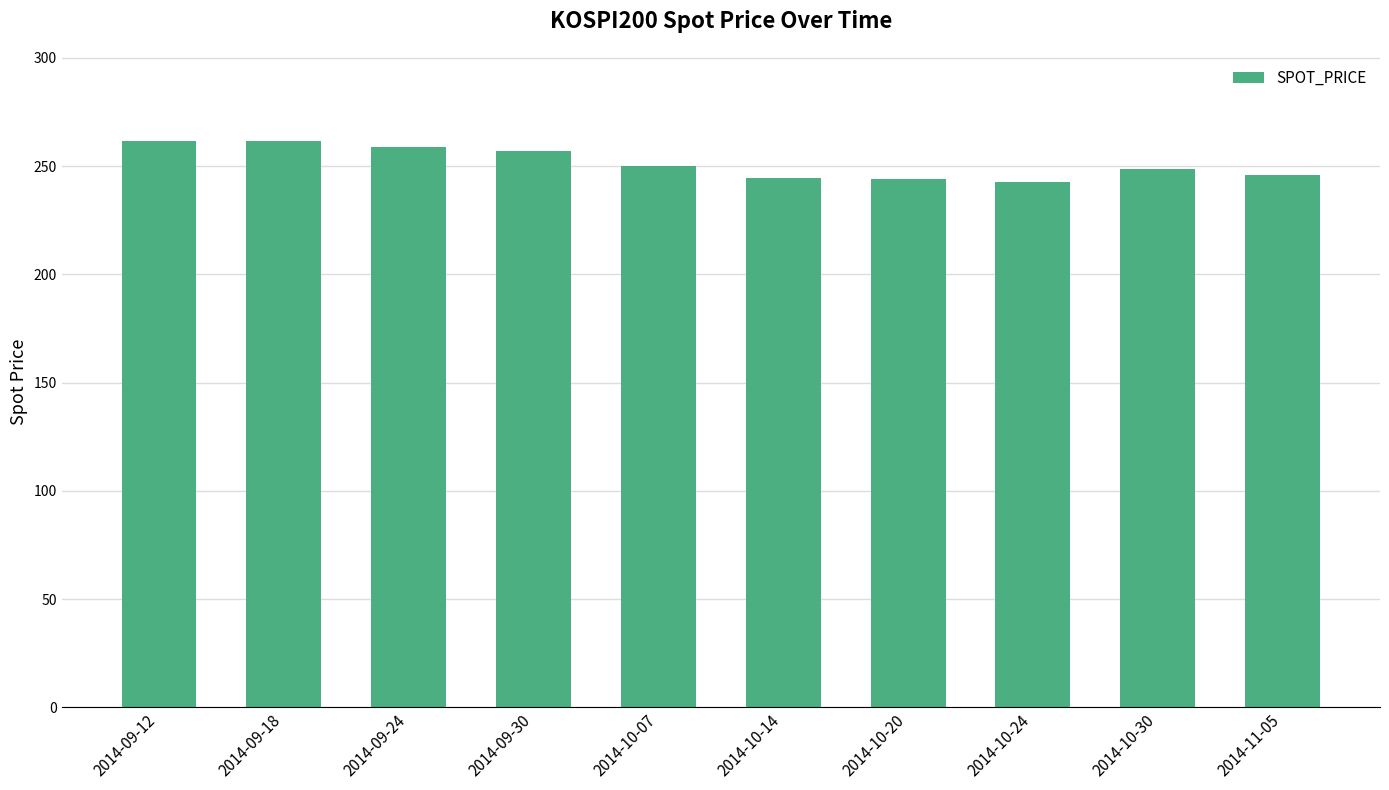

What is the label of the 8th bar from the left?

2014-10-24